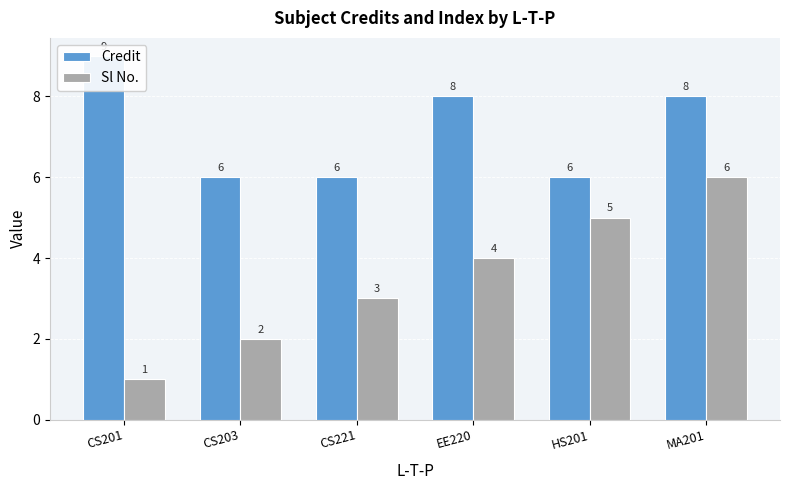

True or false: Sl No. has a value of 2 at HS201.

False